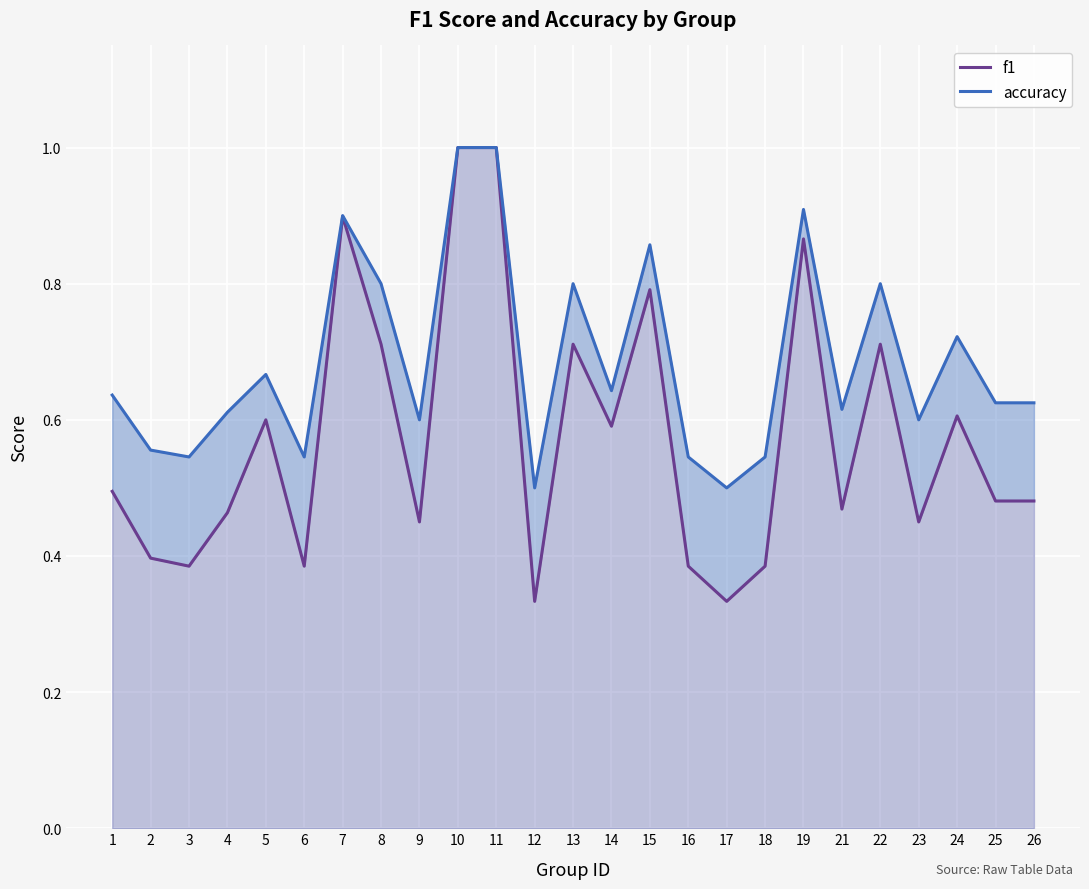

Rank the categories by f1 value from lowest to highest.

12, 17, 3, 6, 16, 18, 2, 9, 23, 4, 21, 25, 26, 1, 14, 5, 24, 8, 13, 22, 15, 19, 7, 10, 11